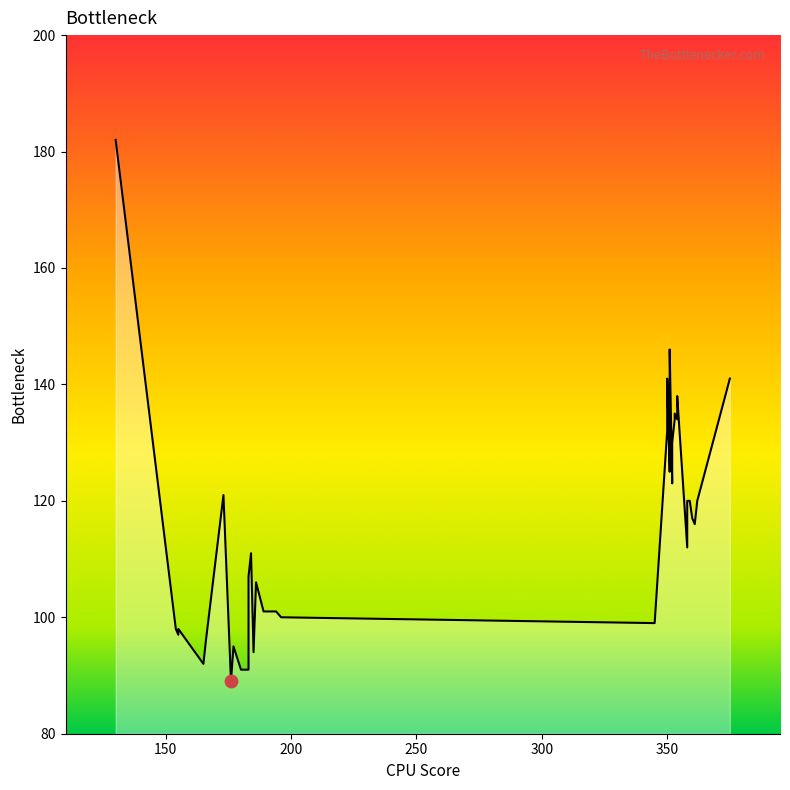

What is the change in value from 165 to 351?

+49